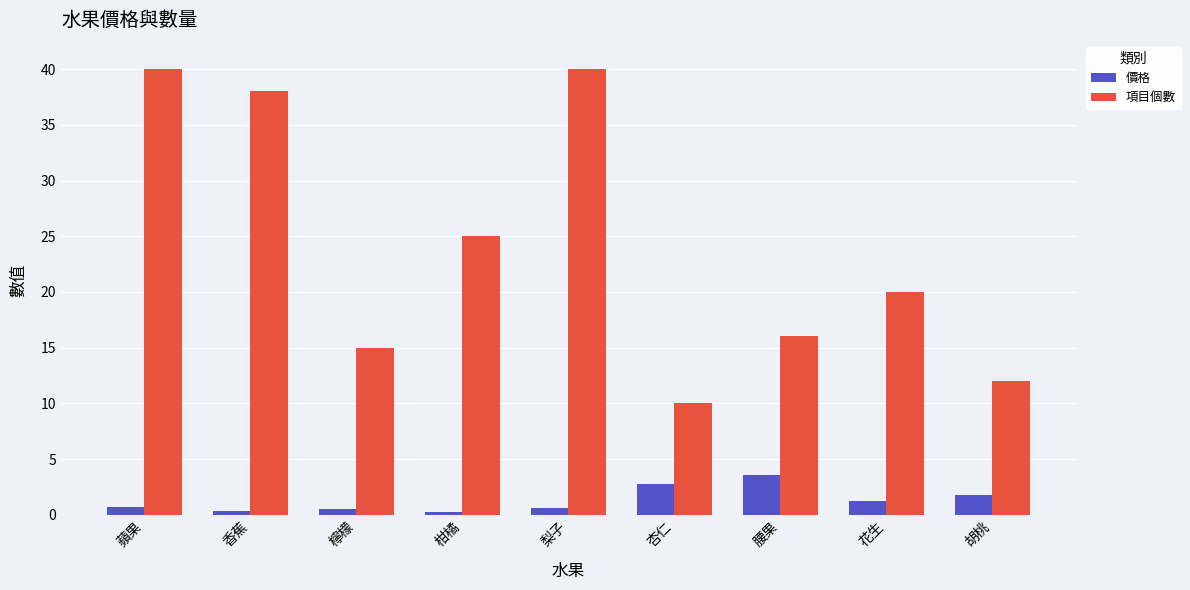

What is the approximate value of 項目個數 at 胡桃?

12.0